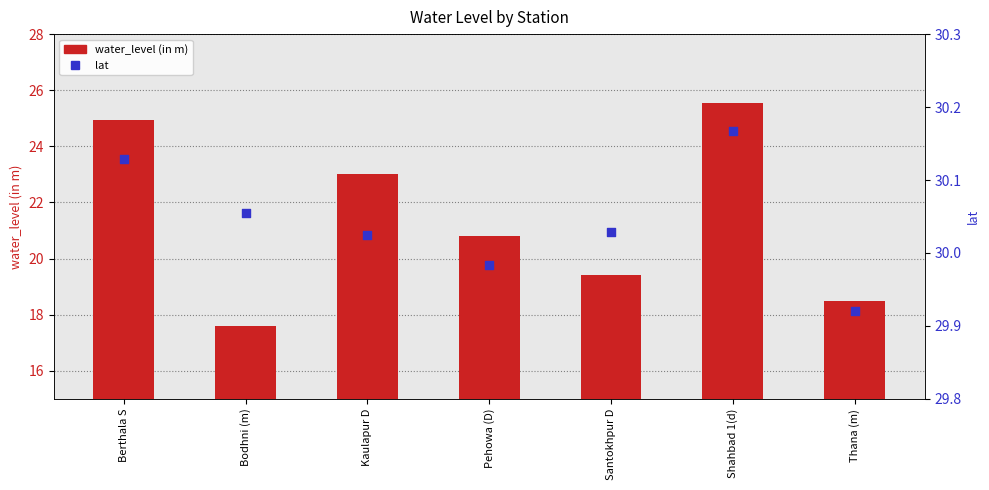

Which series contains the lowest Y value?

water_level (in m)